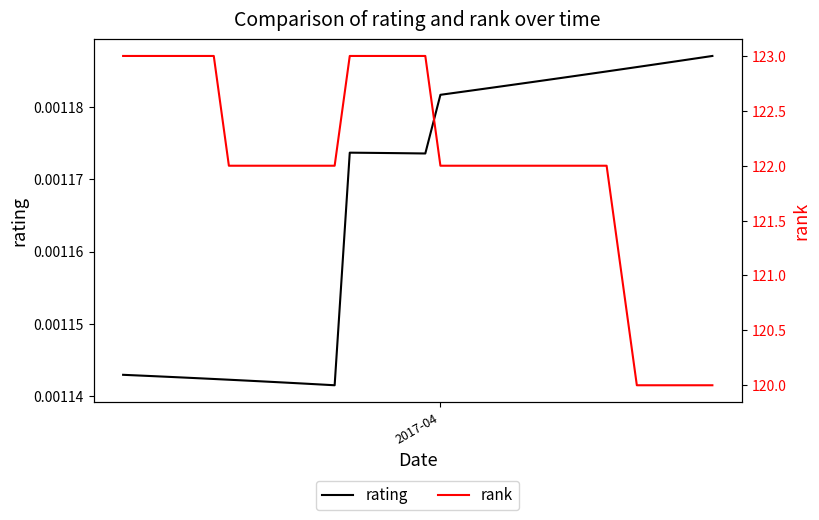

Count the number of categories in the chart.

40